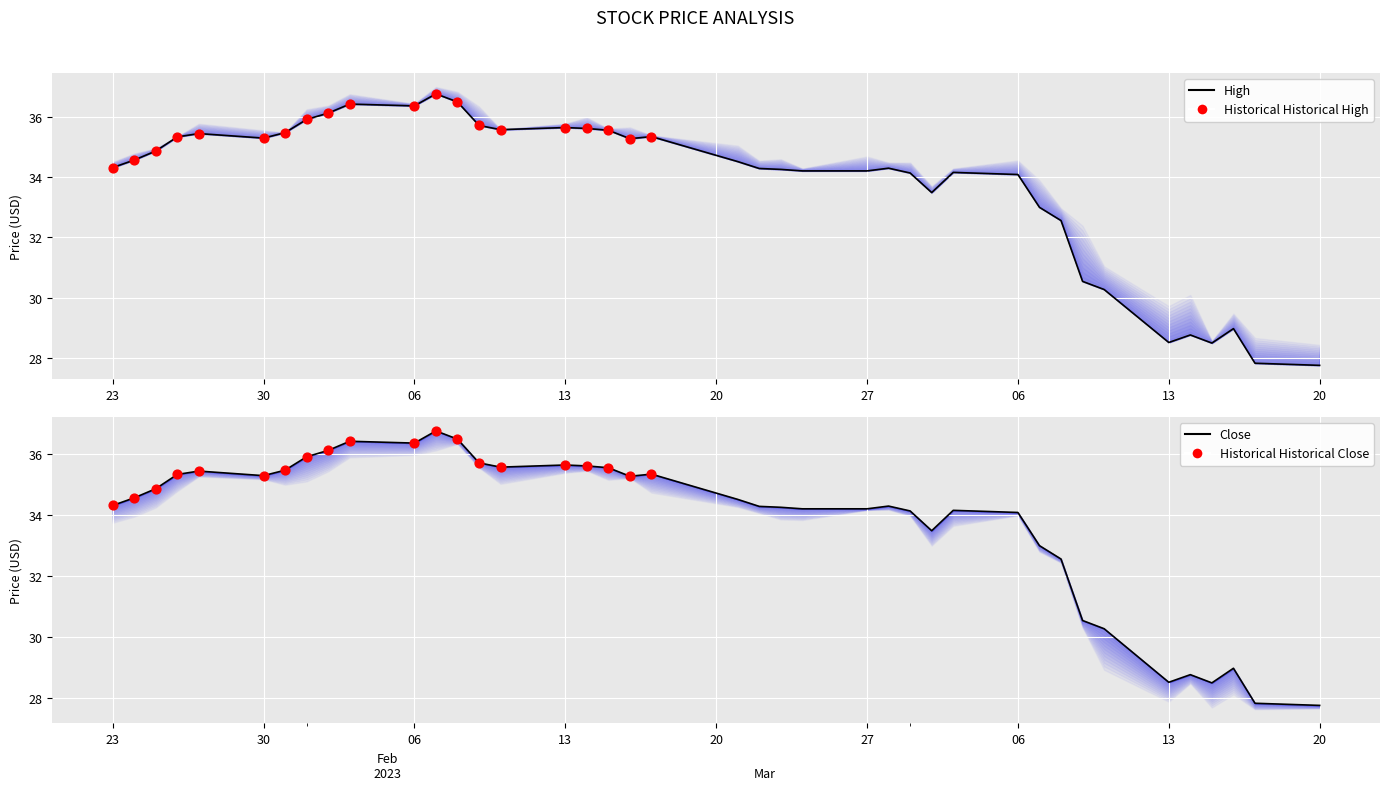

Which series reaches the maximum Y coordinate?

Close